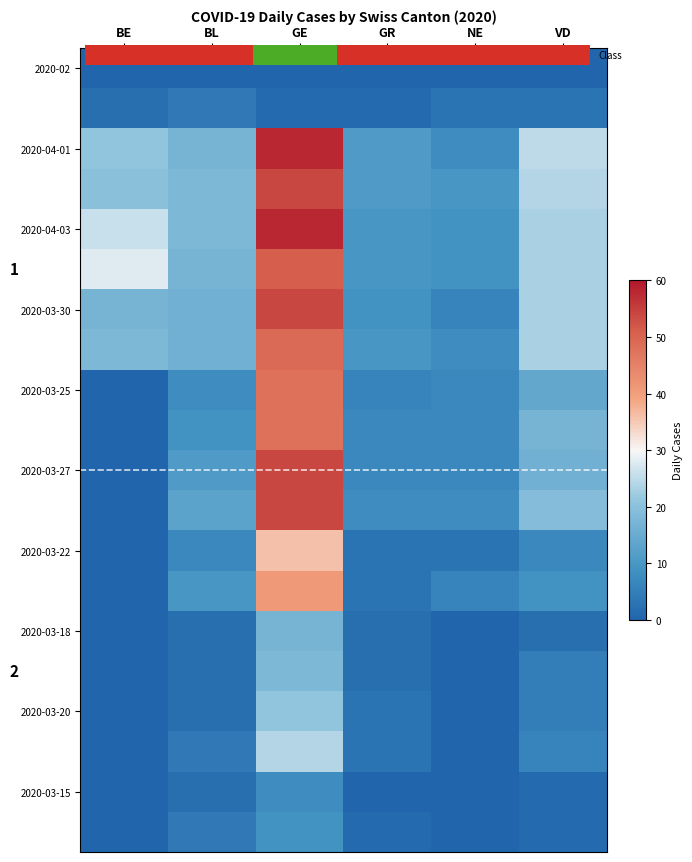

What is the total value across all series at GR?

107